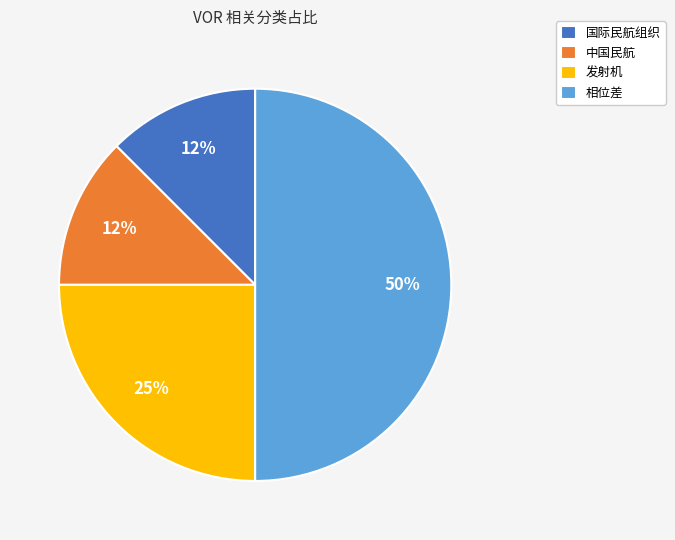

True or false: 国际民航组织 accounts for 12% of the total.

True